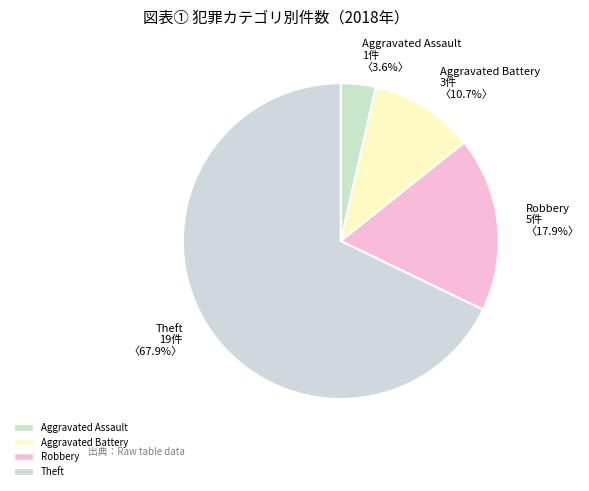

What is the majority slice?

Theft